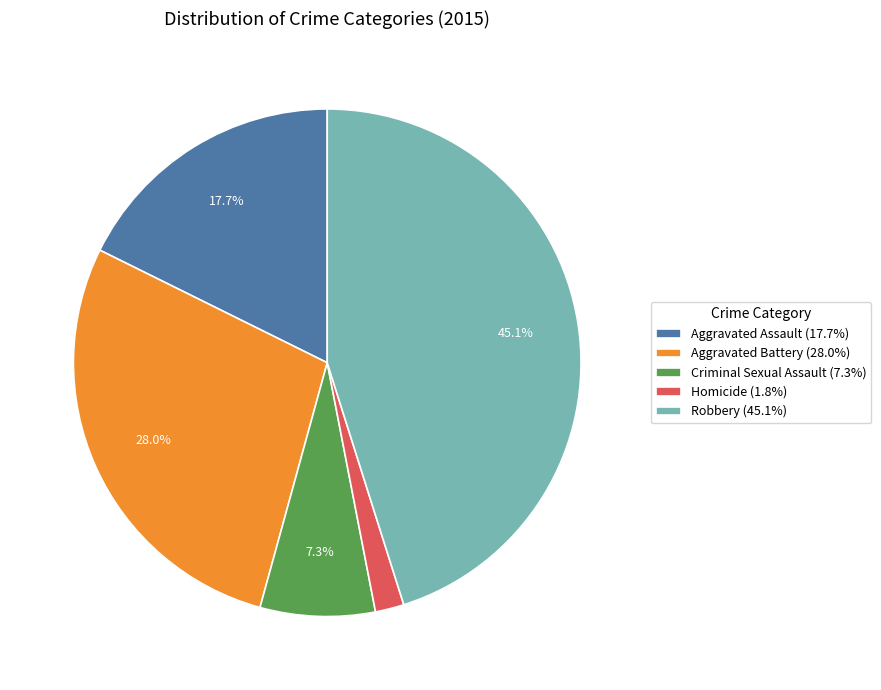

Does any single category account for the majority?

No